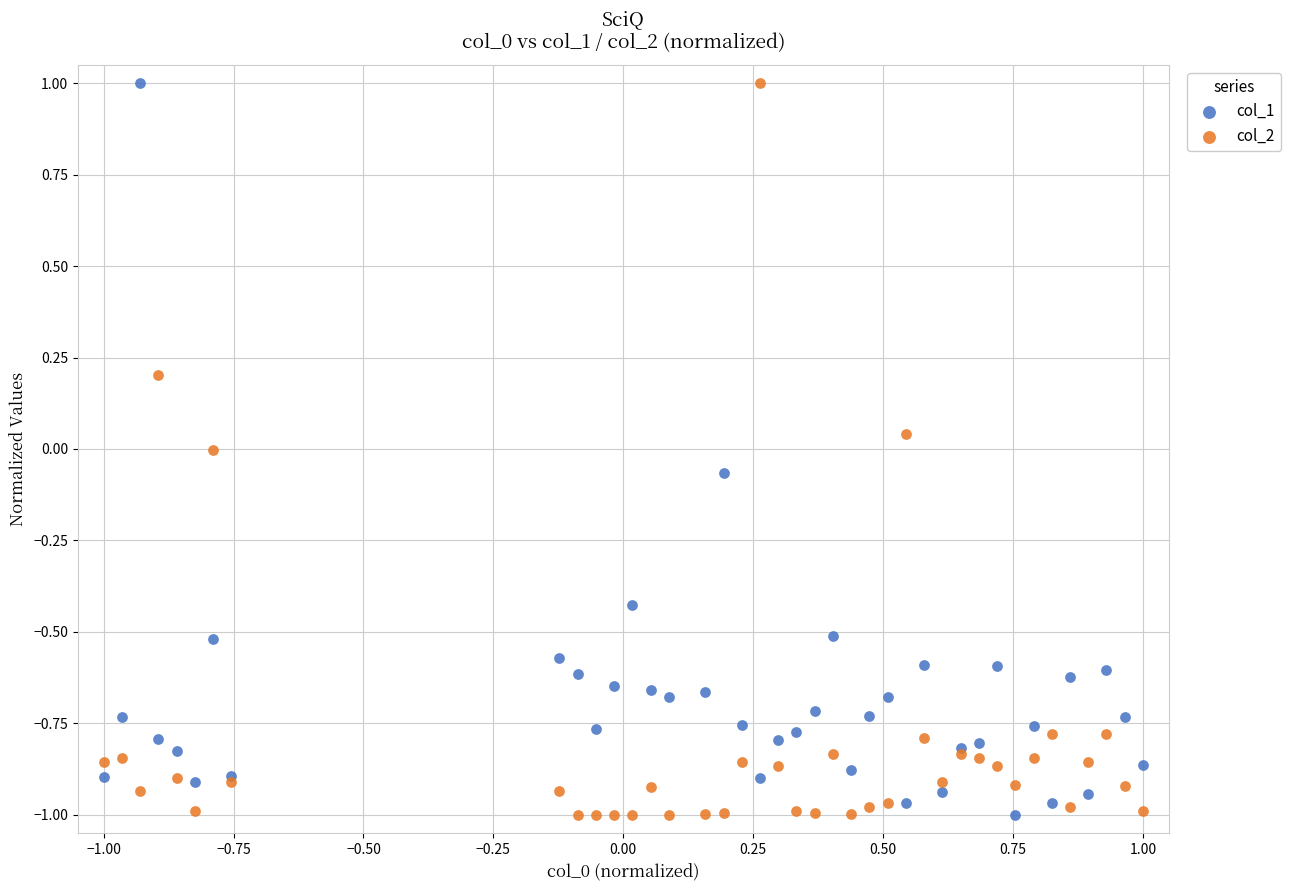

What is the X range (max minus min) for the scatter plot?

2.0